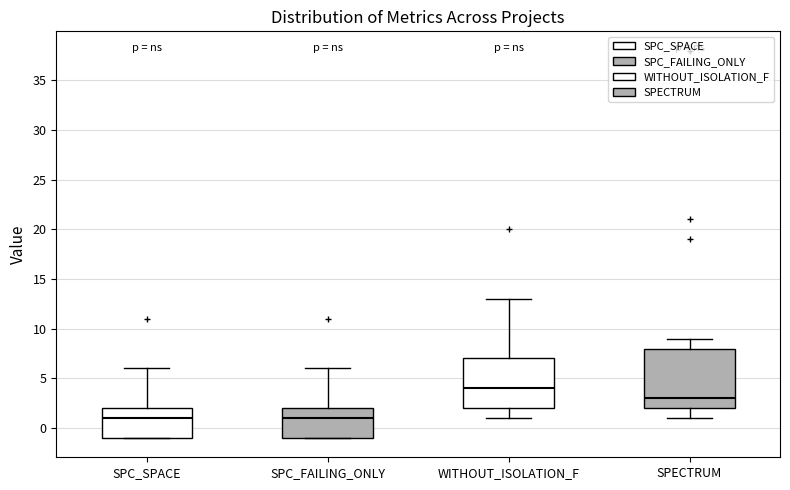

Reading left to right, read every box against the y-axis: the position of its median line, the range the box covers, and the ends of its whiskers. The values are not printed on the chart, so give them approximately, as read against the axis.

SPC_SPACE: median 1, box -1 to 2, whiskers -1 to 6
SPC_FAILING_ONLY: median 1, box -1 to 2, whiskers -1 to 6
WITHOUT_ISOLATION_F: median 4, box 2 to 7, whiskers 1 to 13
SPECTRUM: median 3, box 2 to 8, whiskers 1 to 9